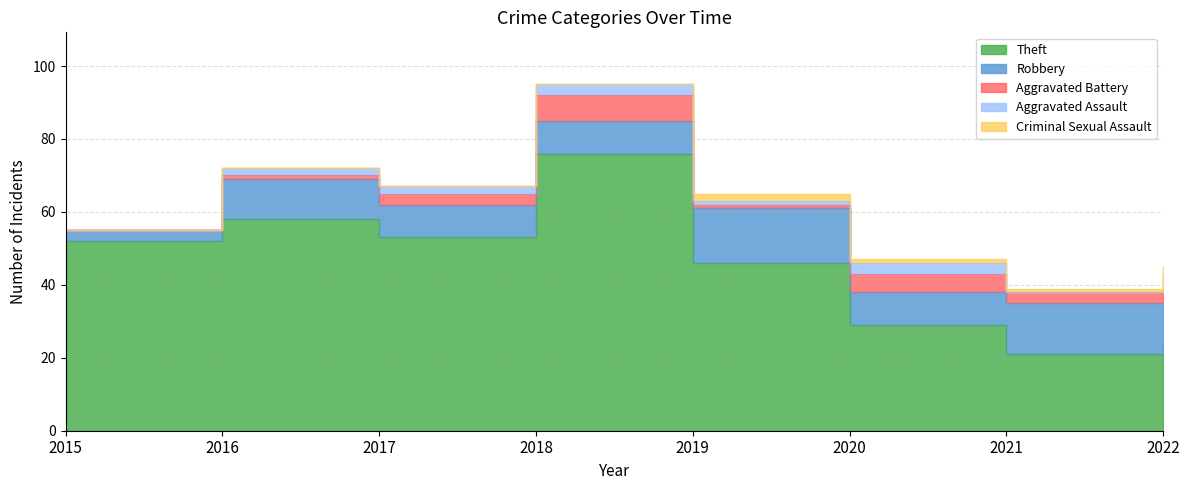

Is the value of Robbery at 2016 greater than the value of Theft at 2019?

No